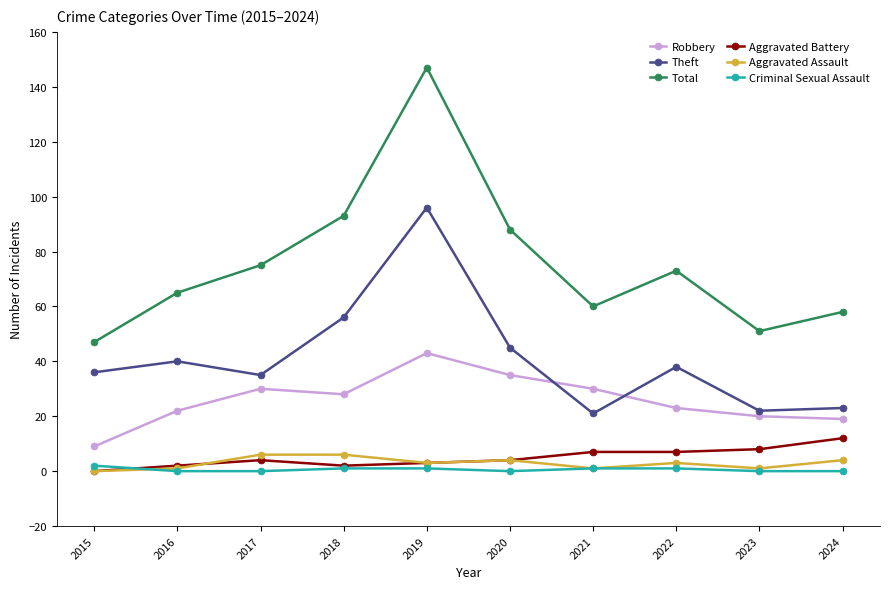

True or false: Theft and Total intersect in this chart.

False